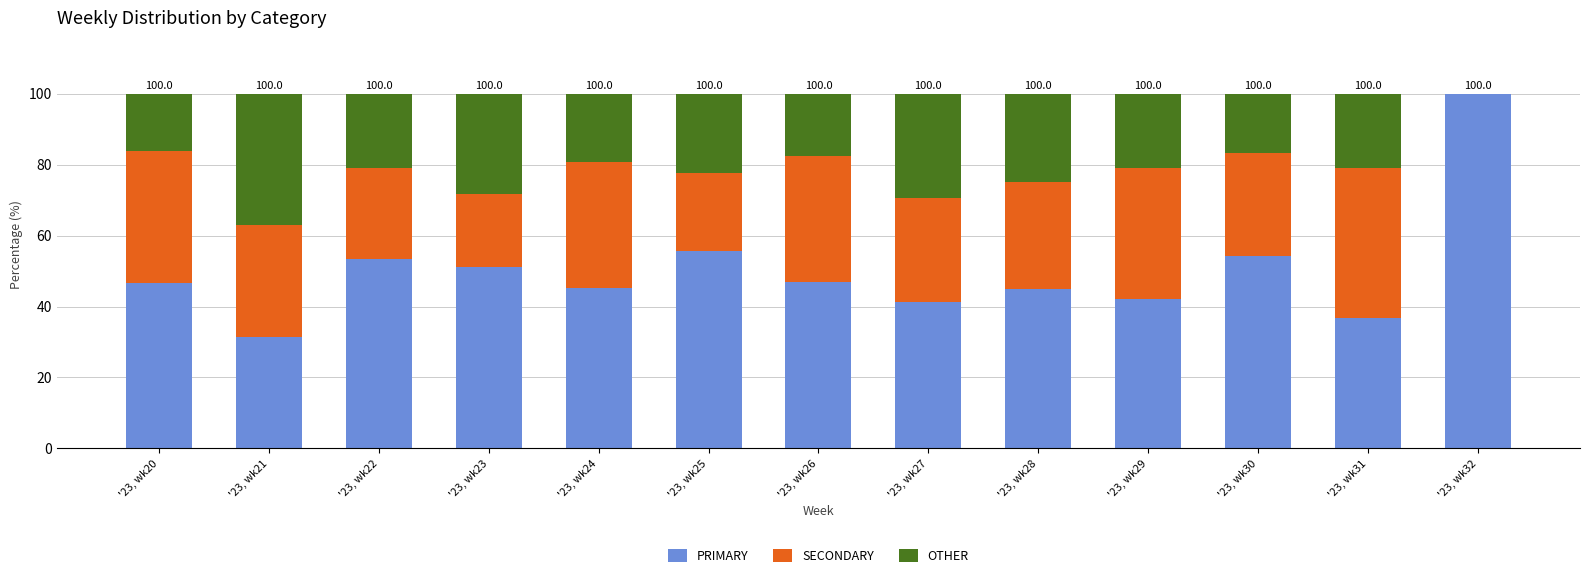

Which category has the highest value in the PRIMARY series?

'23, wk32